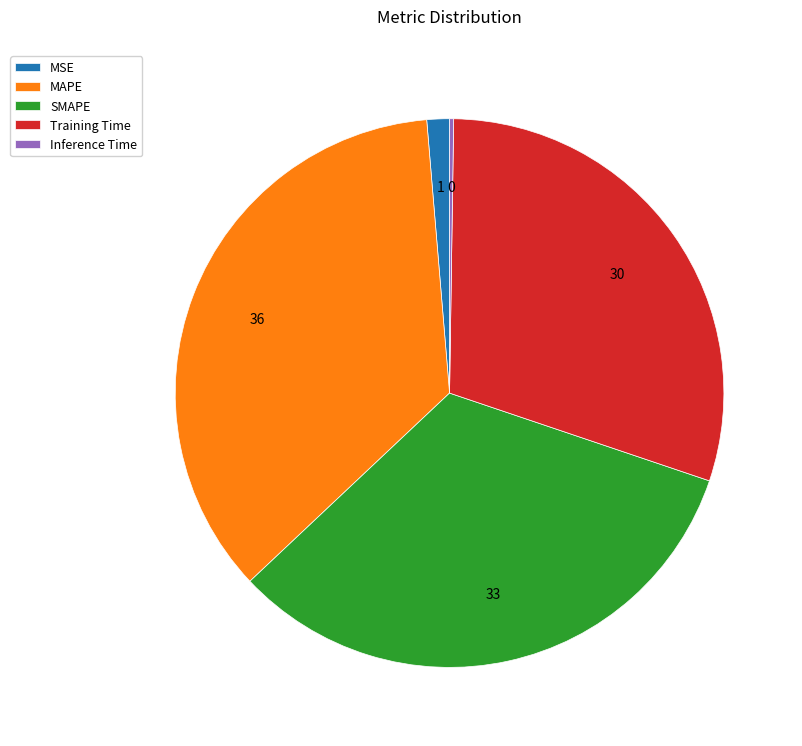

What is the largest slice in the pie chart?

MAPE